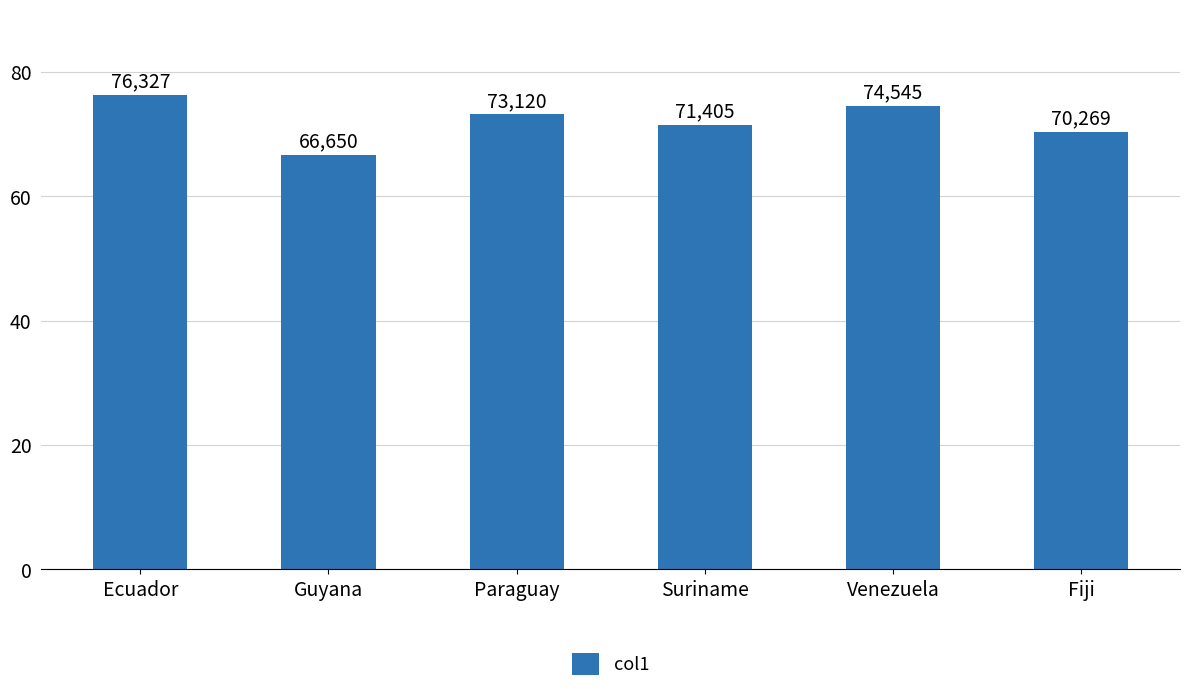

What is the sum of all values?

432.3